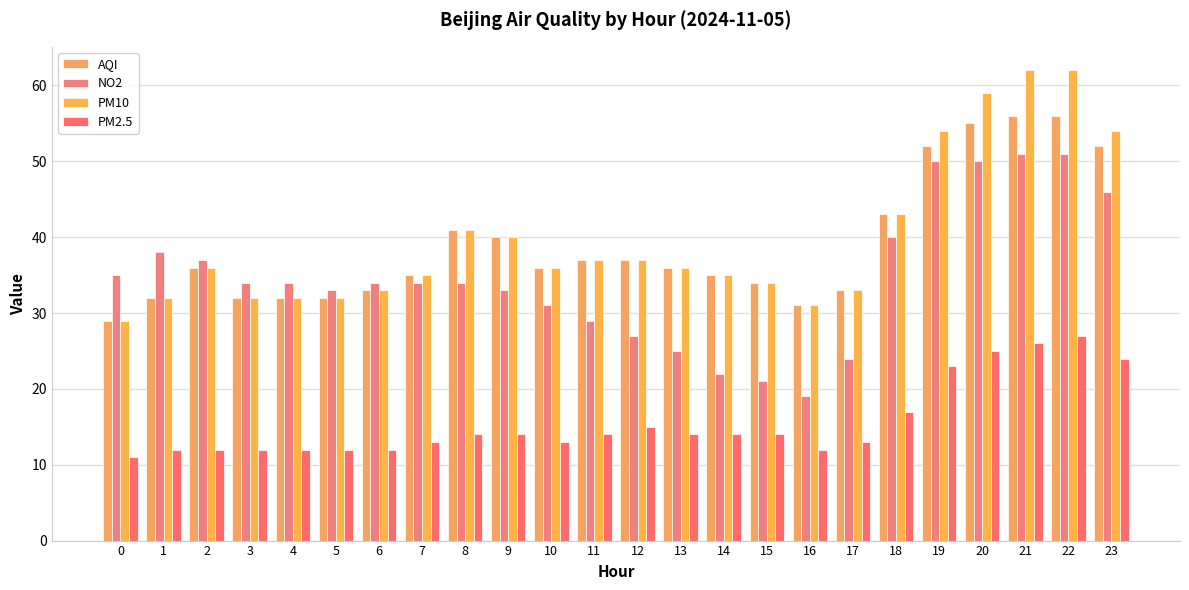

What value does the PM10 series have at 22, to the nearest 10?

60